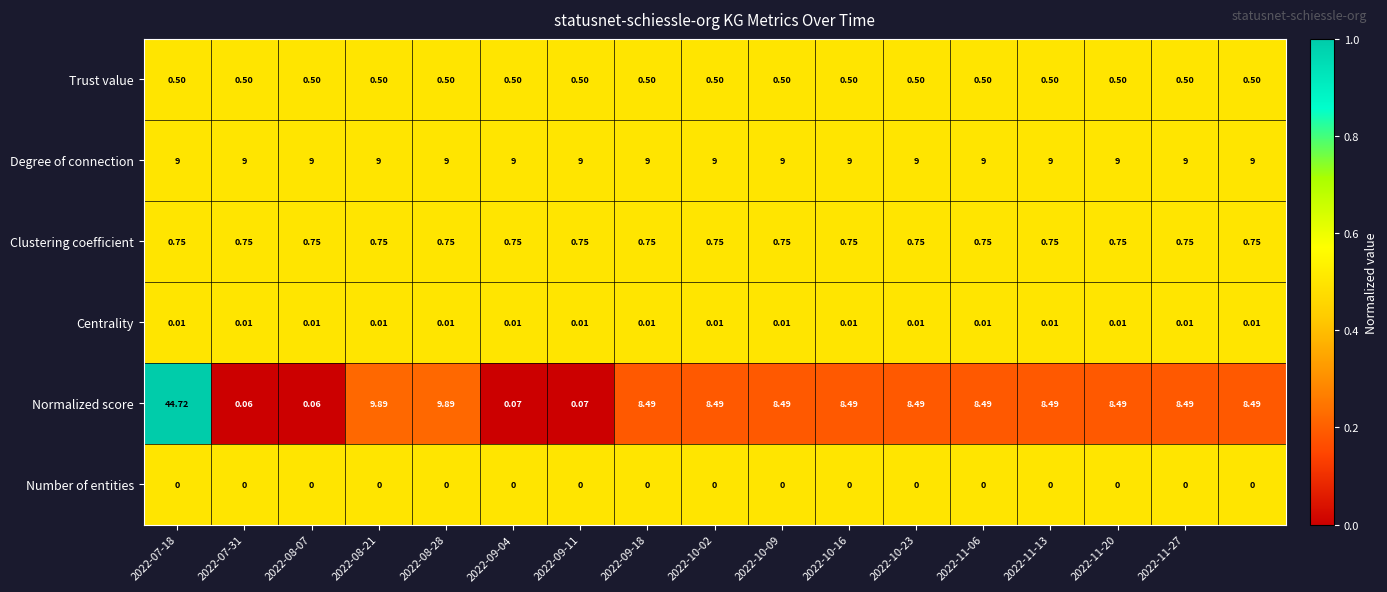

List the series in order of their peak value, highest first.

Normalized score, Degree of connection, Clustering coefficient, Trust value, Centrality, Number of entities